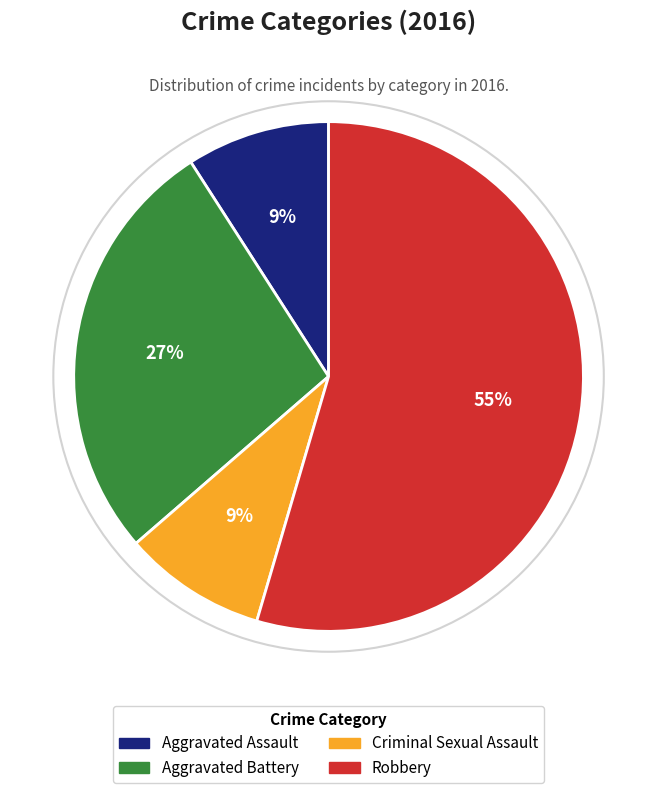

Between Robbery and Aggravated Battery, which is larger?

Robbery